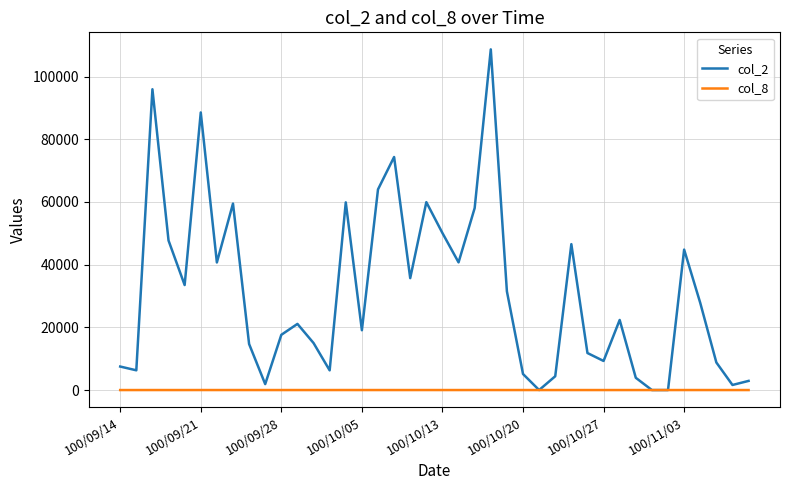

Which series has the widest spread of values?

col_2